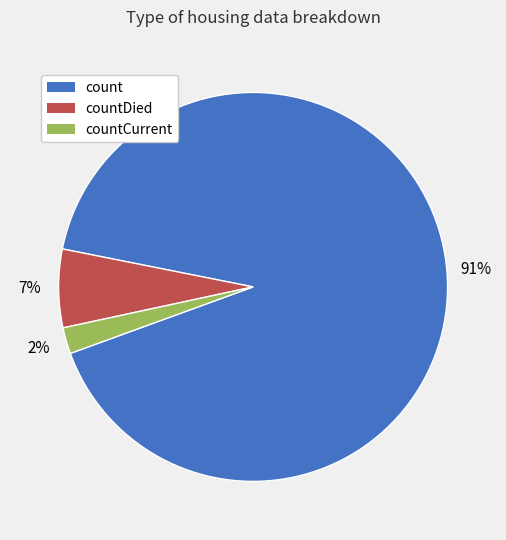

Is there any slice that represents more than half of the pie?

Yes